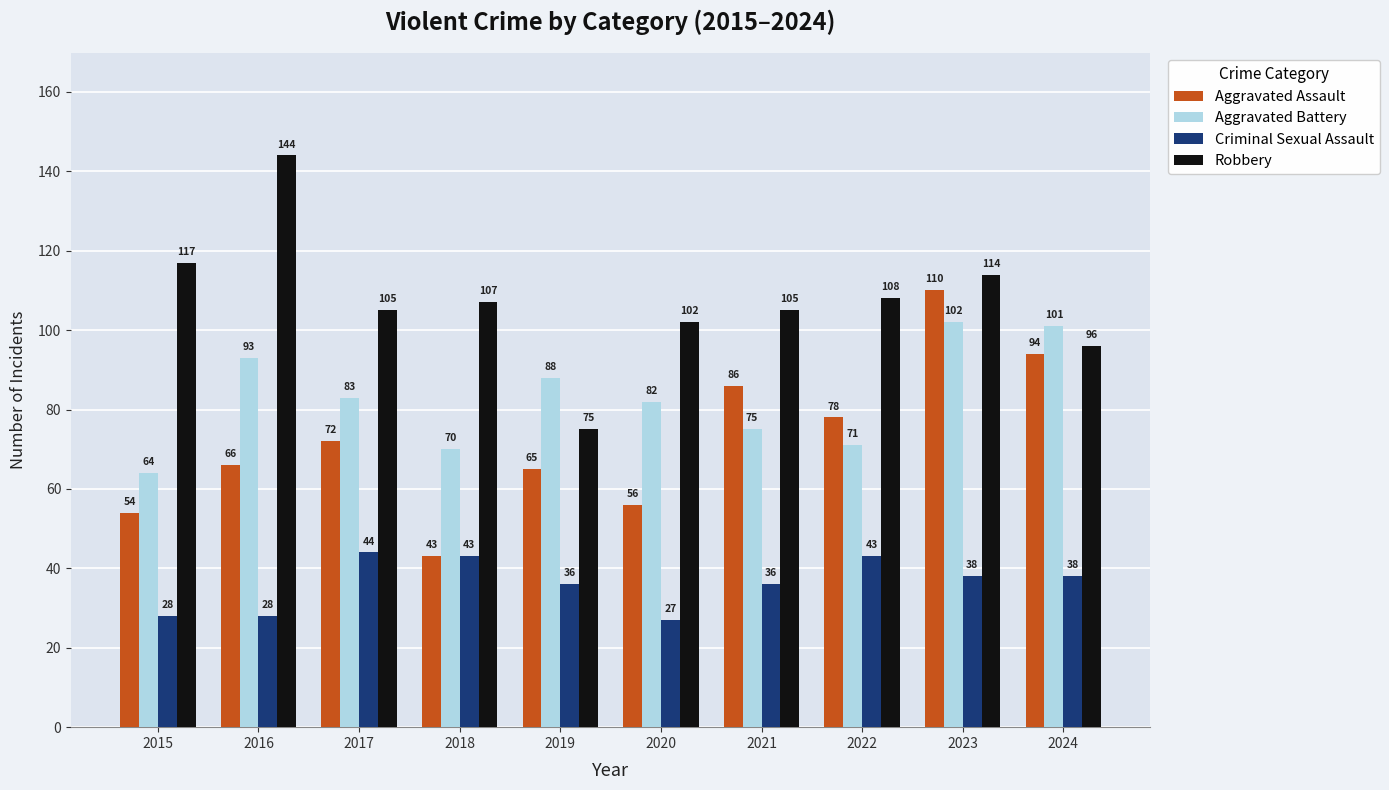

Which series has the widest spread of values?

Robbery